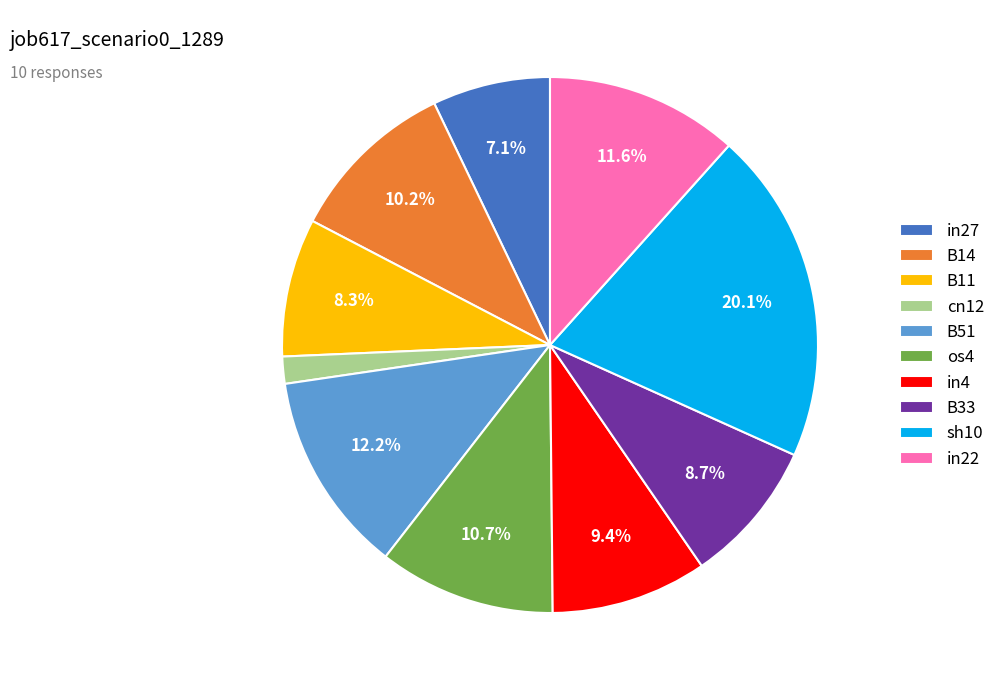

What percentage do in22 and in27 together represent?

18.7%